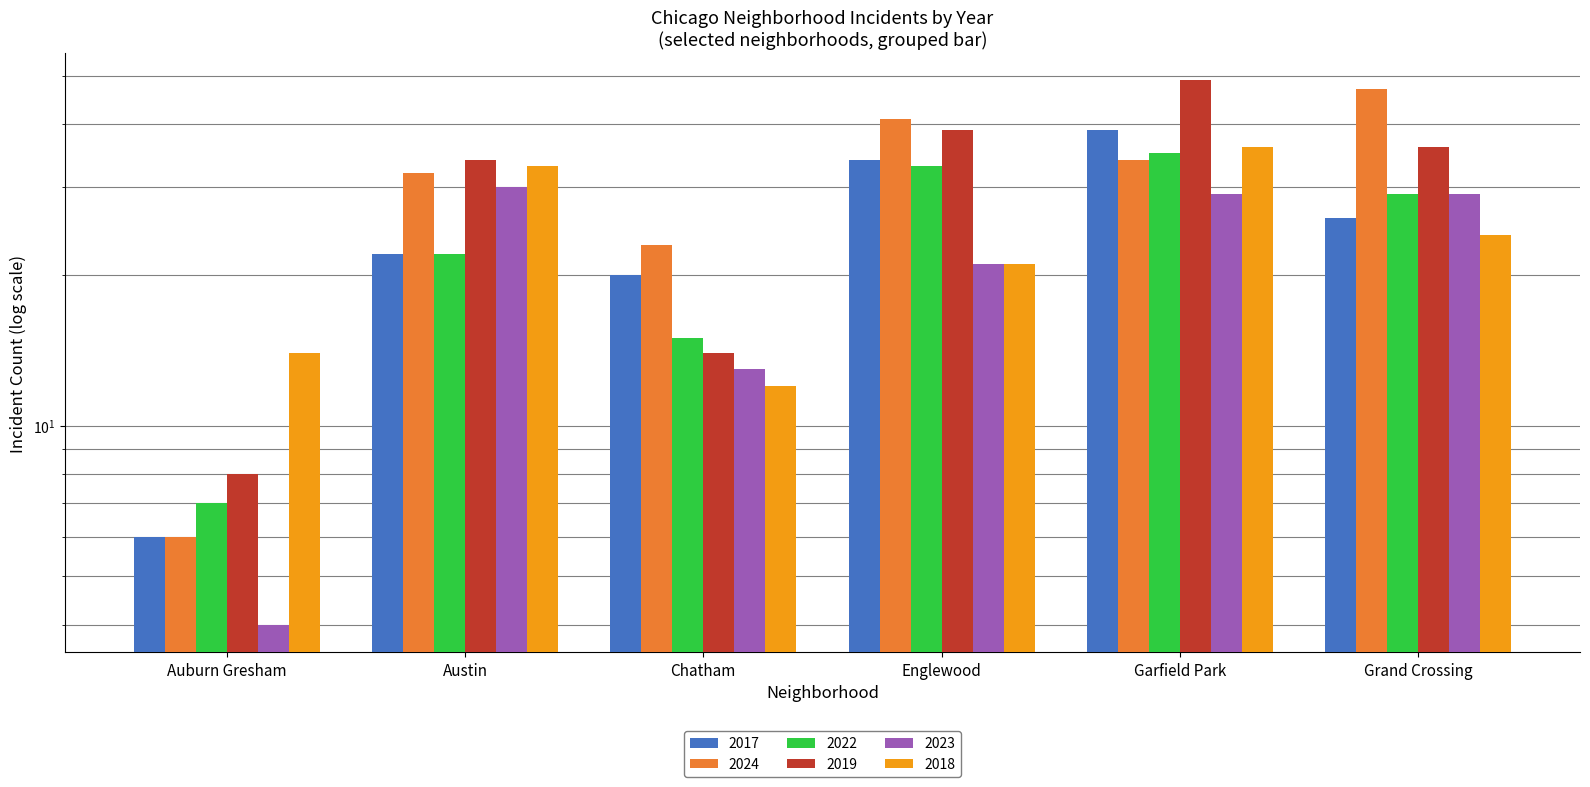

What is the average value of the 2024 series?

30